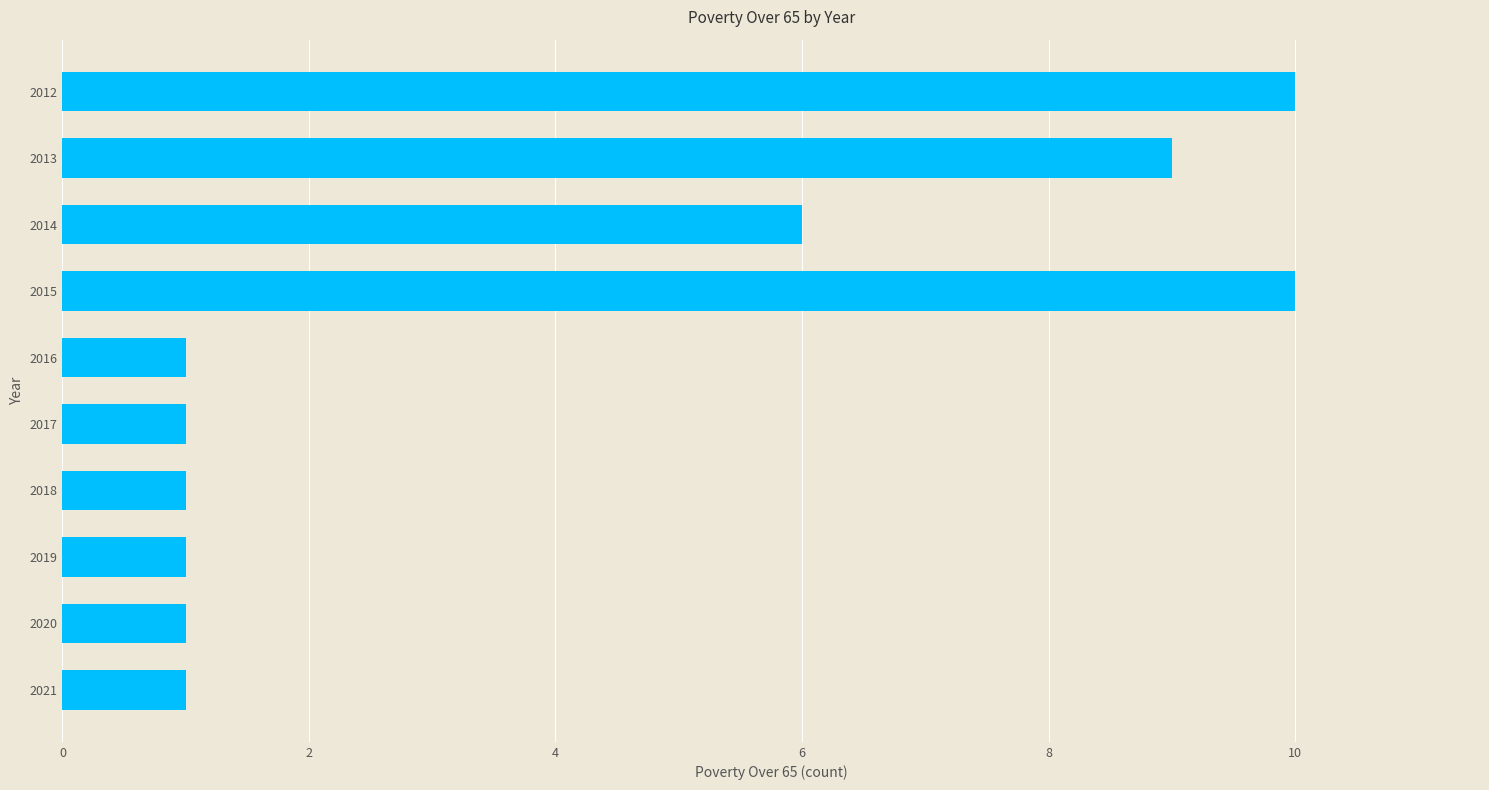

Approximately how many times larger is the value at 2021 compared to 2018?

1.0